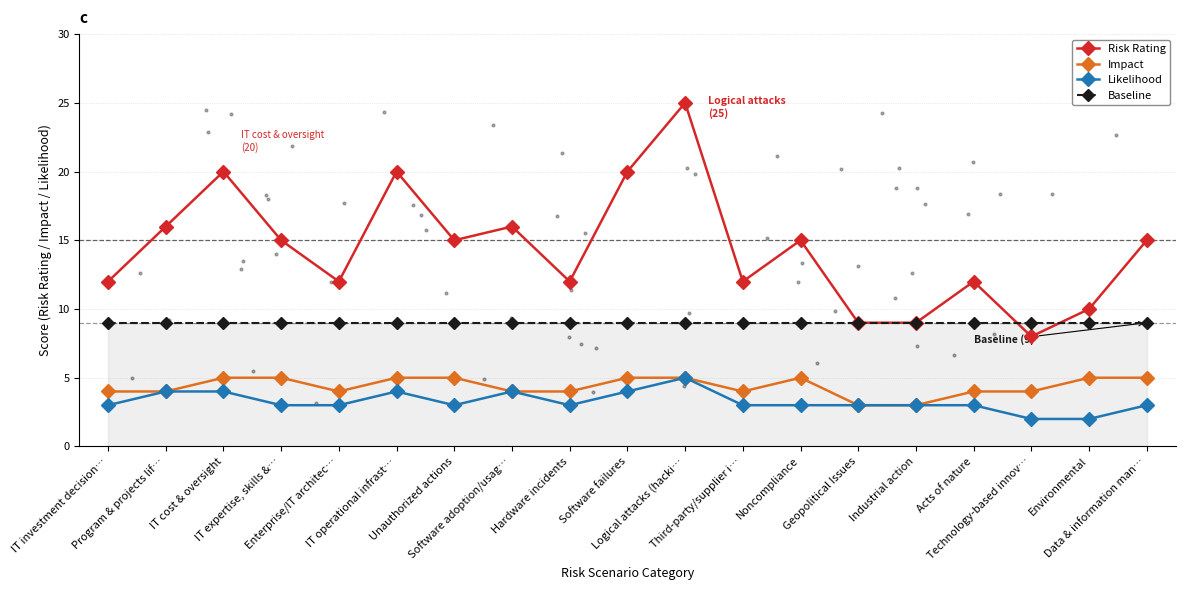

Which series has the largest total across all categories?

Risk Rating